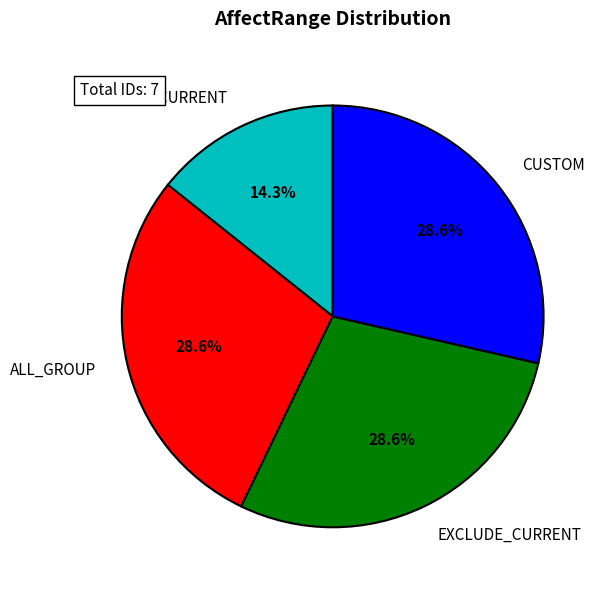

How many slices are in this pie chart?

4